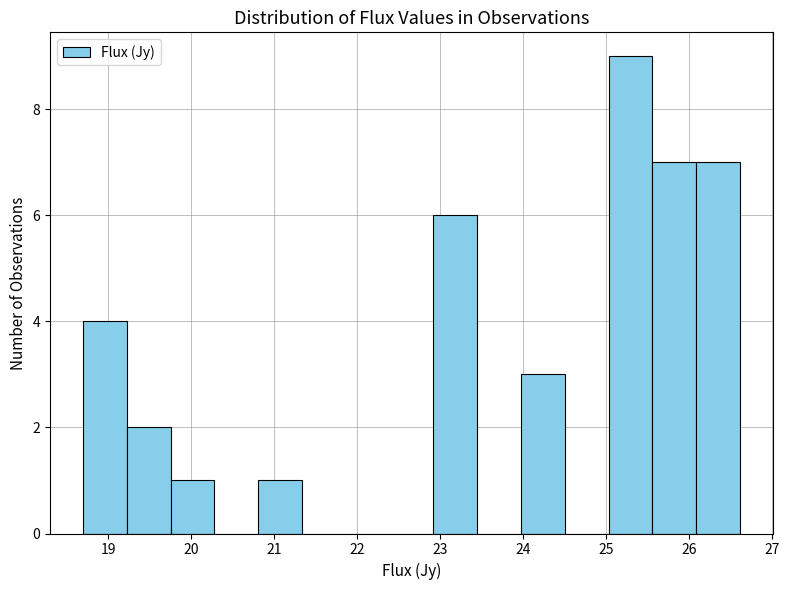

Reading left to right, transcribe this chart: for each bar, give the range it covers on the x-axis and its height. Neither the bar edges nor the heights are printed on the chart, so give them approximately, as read against the axes.

18.7 to 19.2: 4
19.2 to 19.8: 2
19.8 to 20.3: 1
20.3 to 20.8: 0
20.8 to 21.3: 1
21.3 to 21.9: 0
21.9 to 22.4: 0
22.4 to 22.9: 0
22.9 to 23.4: 6
23.4 to 24.0: 0
24.0 to 24.5: 3
24.5 to 25.0: 0
25.0 to 25.6: 9
25.6 to 26.1: 7
26.1 to 26.6: 7